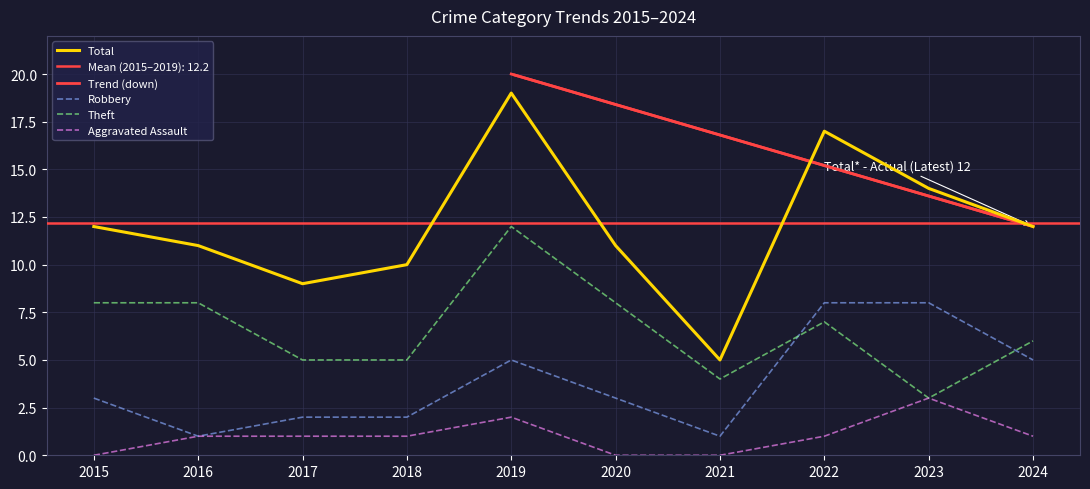

At which label does Robbery first exceed 3?

2019